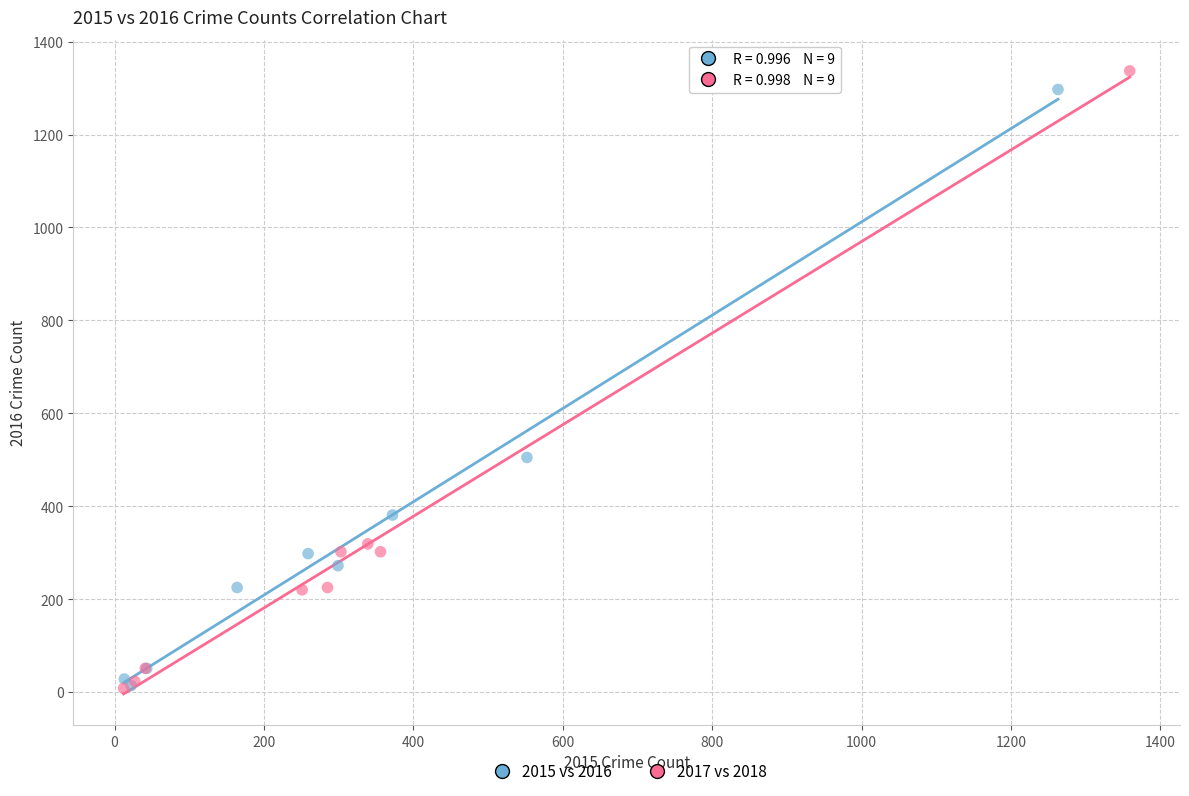

What are all the series names shown in the legend?

2015 vs 2016, 2017 vs 2018